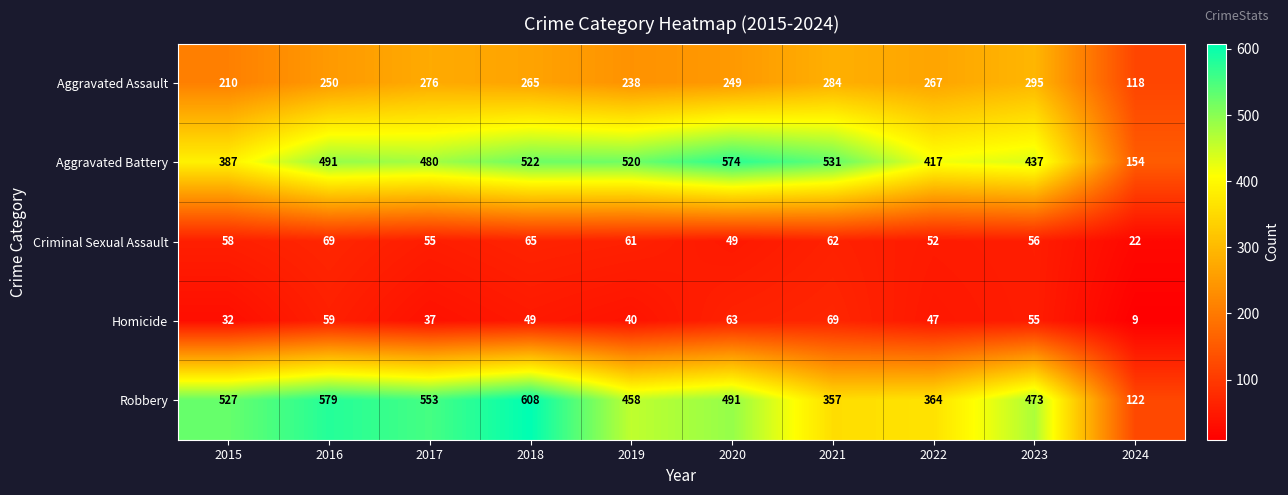

At how many categories does at least one series exceed 488?

7